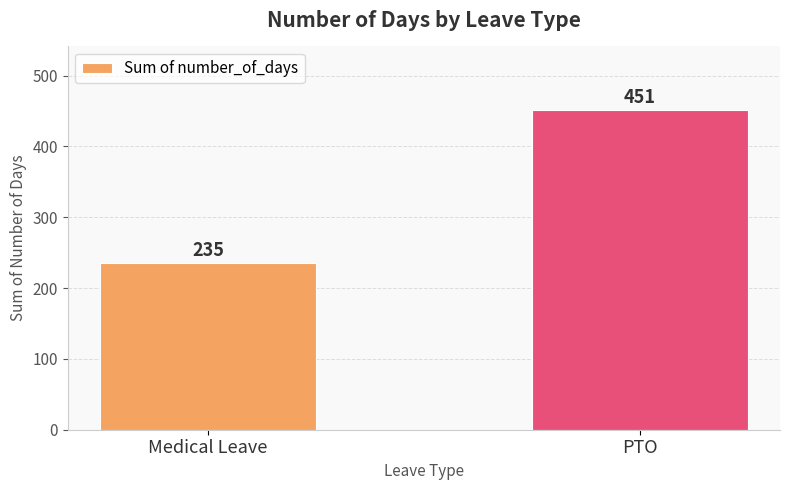

How many data points are less than 451?

1